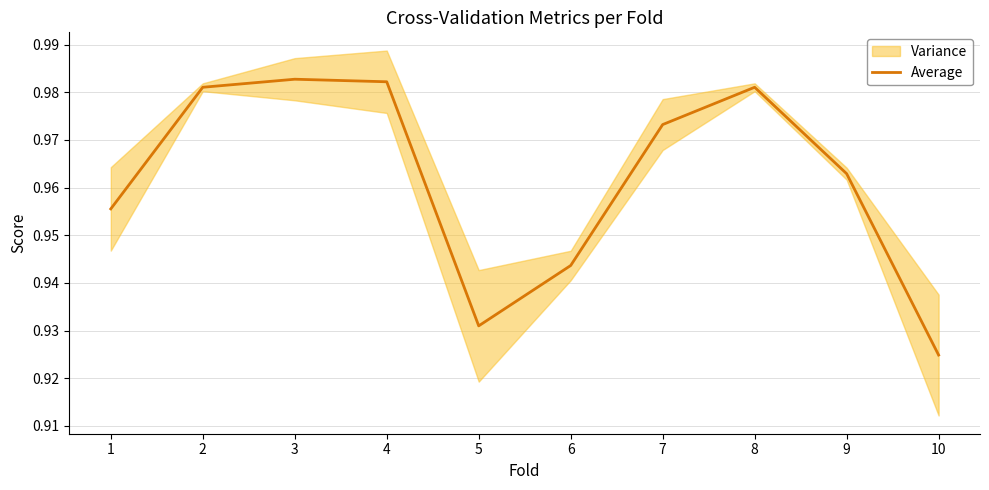

What is the difference between the maximum and minimum values?

0.1